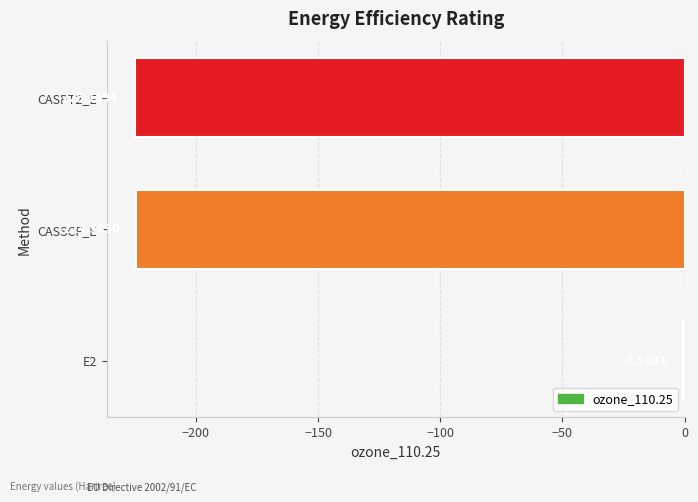

What is the sum of the values at CASPT2_E and E2?

-225.6